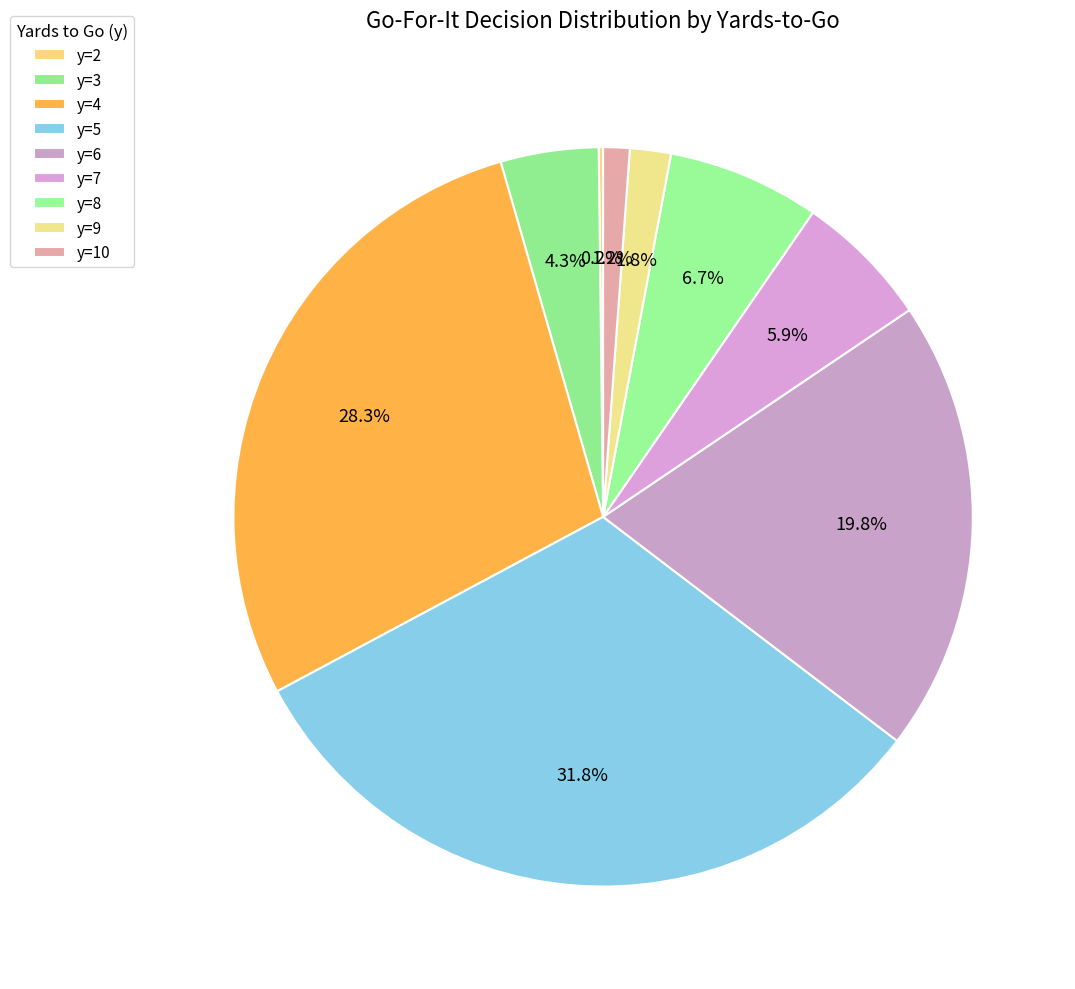

Which category has the biggest portion of the pie?

y=5